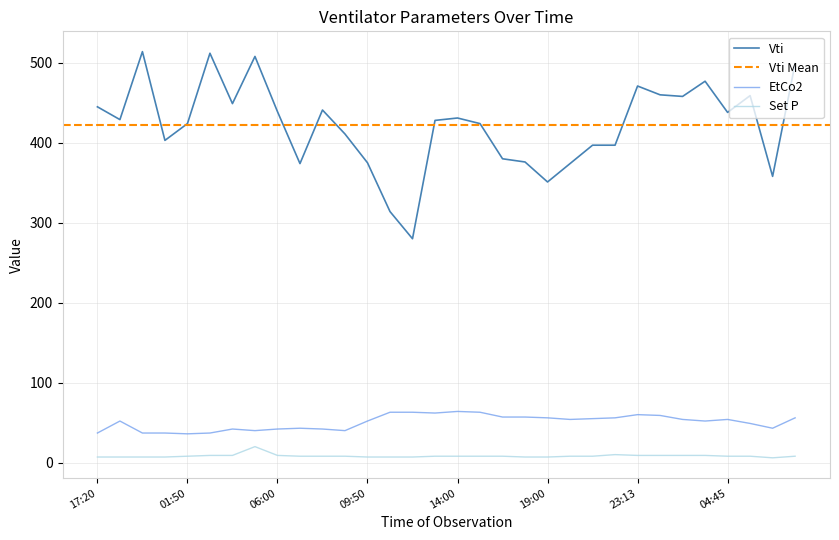

List the series in order of their peak value, highest first.

Vti, EtCo2, Set P